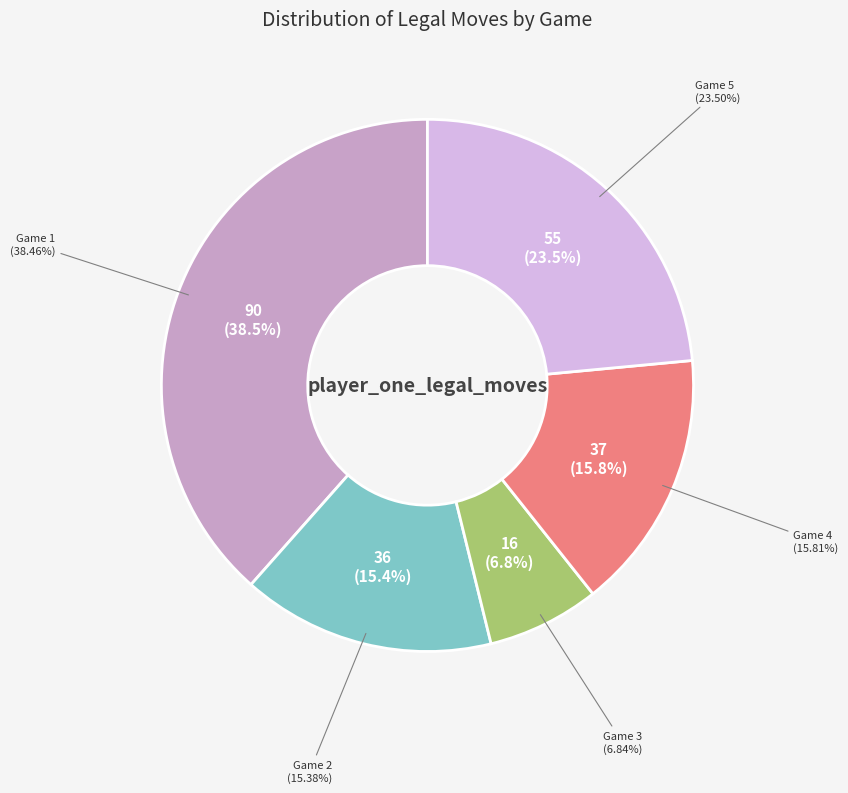

How many segments does this pie chart have?

5